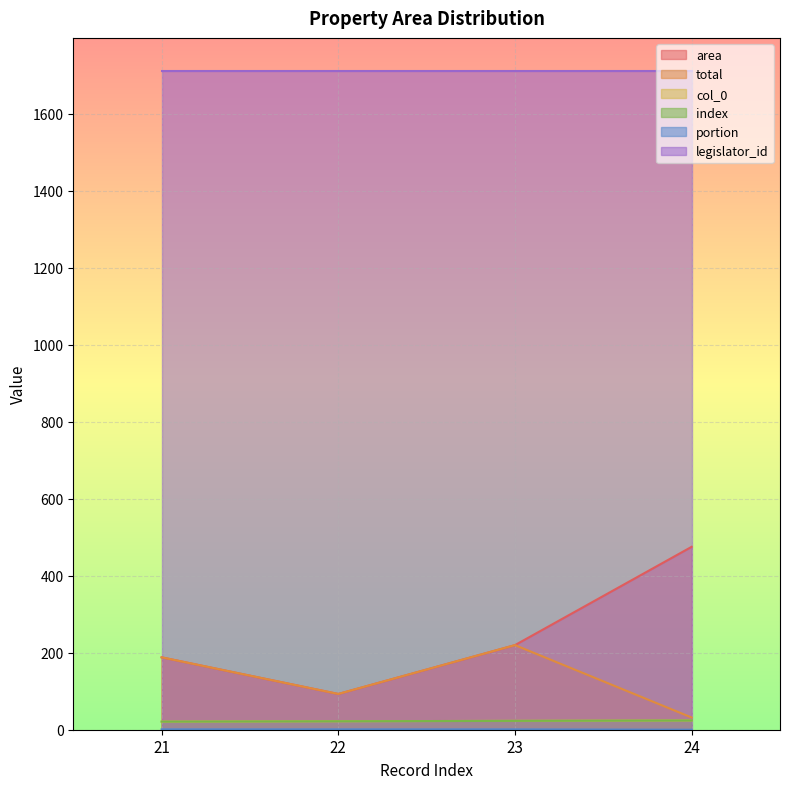

Does the chart display data point markers on the line(s)?

No